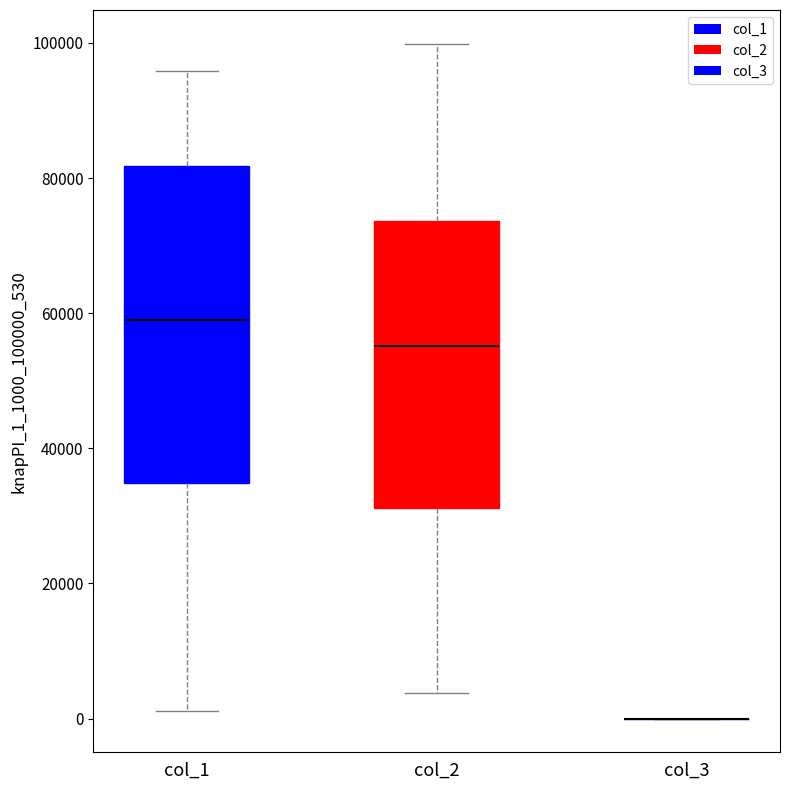

Reading left to right, read every box against the y-axis: the position of its median line, the range the box covers, and the ends of its whiskers. The values are not printed on the chart, so give them approximately, as read against the axis.

col_1: median 58000, box 34000 to 82000, whiskers 2000 to 96000
col_2: median 56000, box 32000 to 74000, whiskers 4000 to 100000
col_3: box collapsed to a line at 0, whiskers 0 to 0